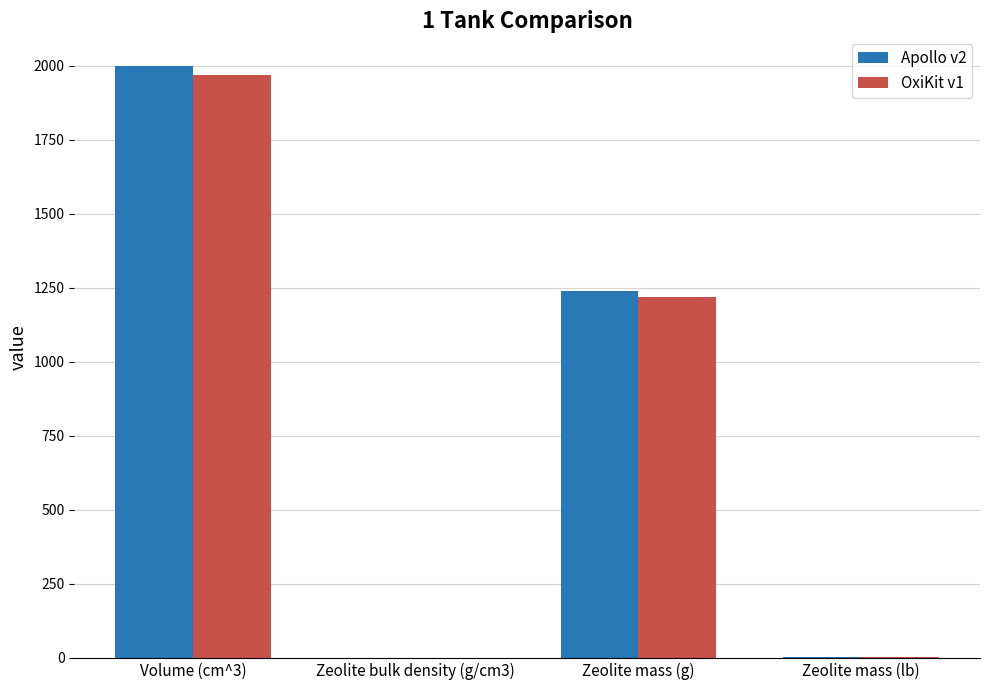

At which category is the sum across all series the highest?

Volume (cm^3)